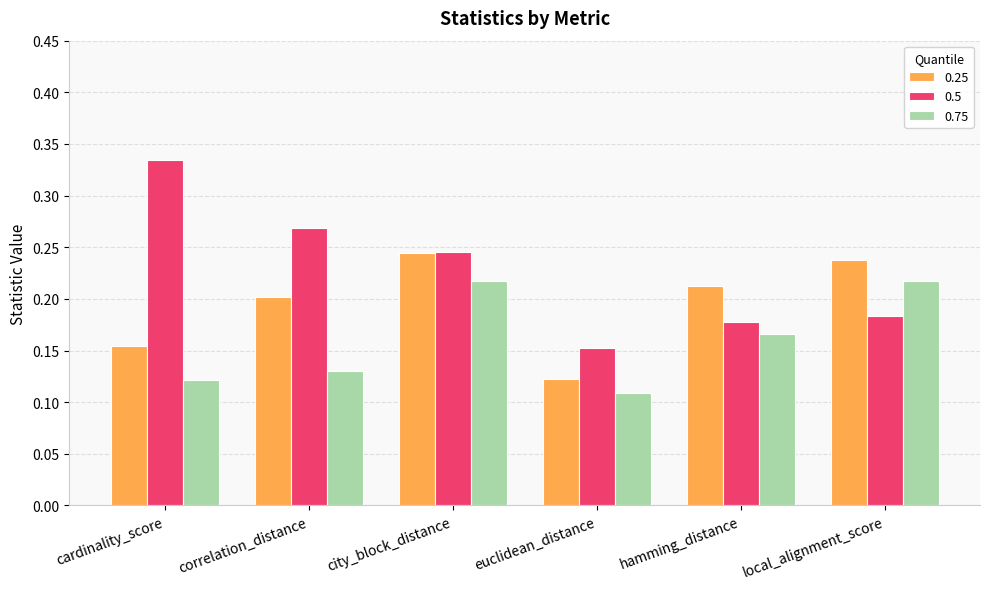

How many bars are there in total?

18